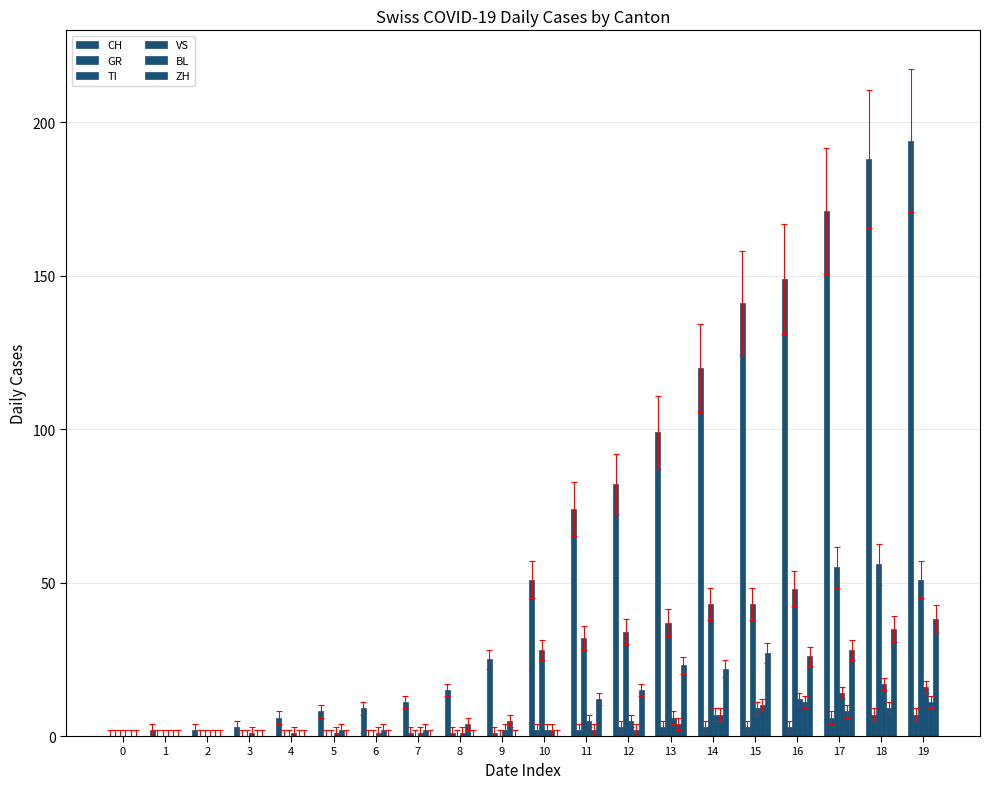

How many categories are shown in the chart?

20